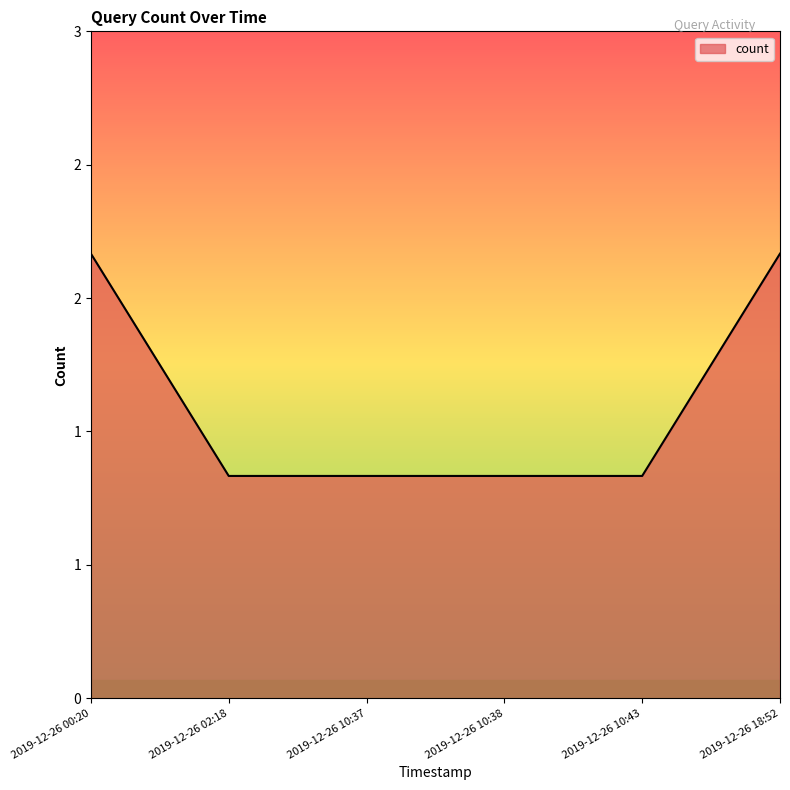

Between 2019-12-26 10:43 and 2019-12-26 00:20, which is larger?

2019-12-26 00:20